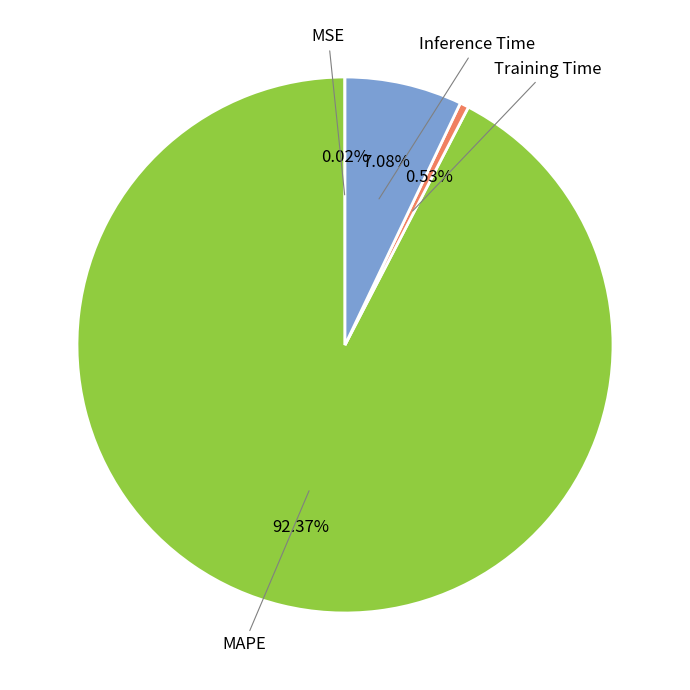

Which slice is the largest?

MAPE